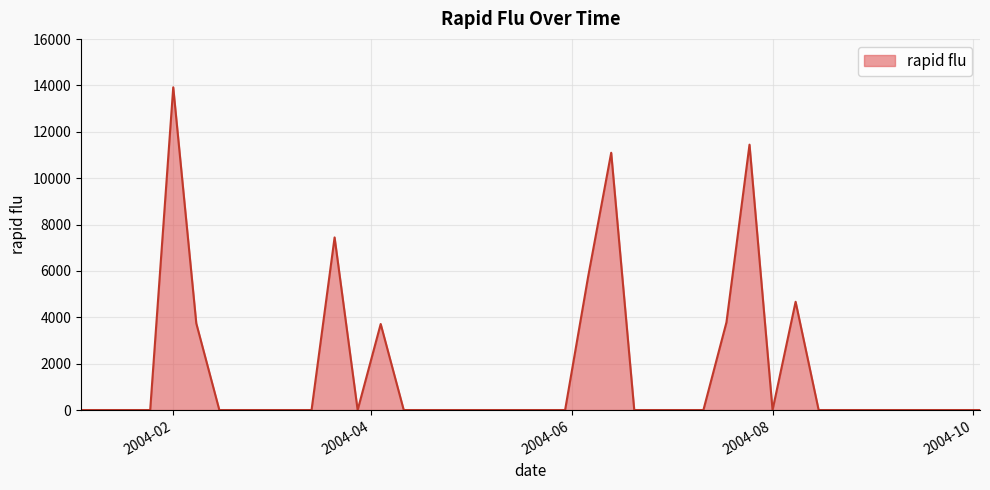

What is the maximum value shown in the chart?

13922.4